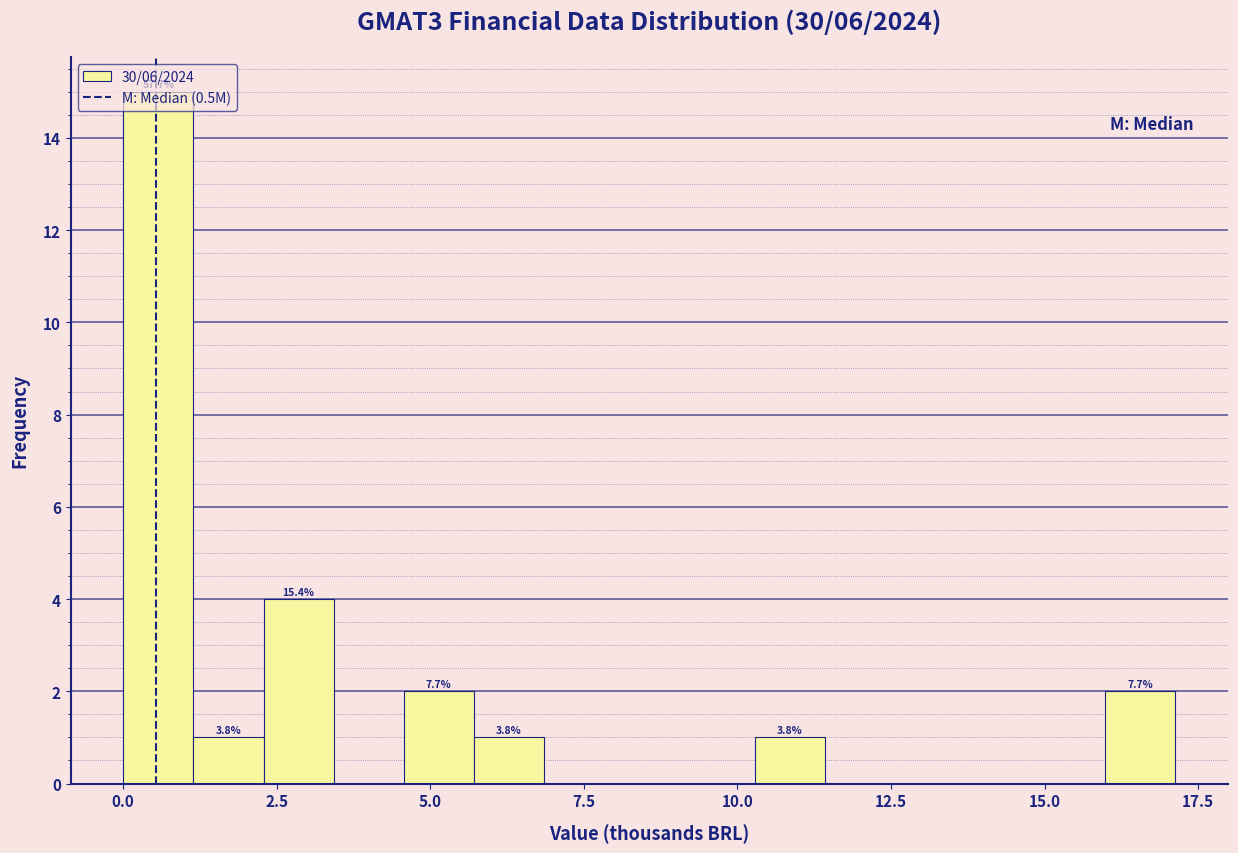

Around what value on the x-axis is the tallest bar? Give the approximate position of its centre, as read against the axis.

0.5